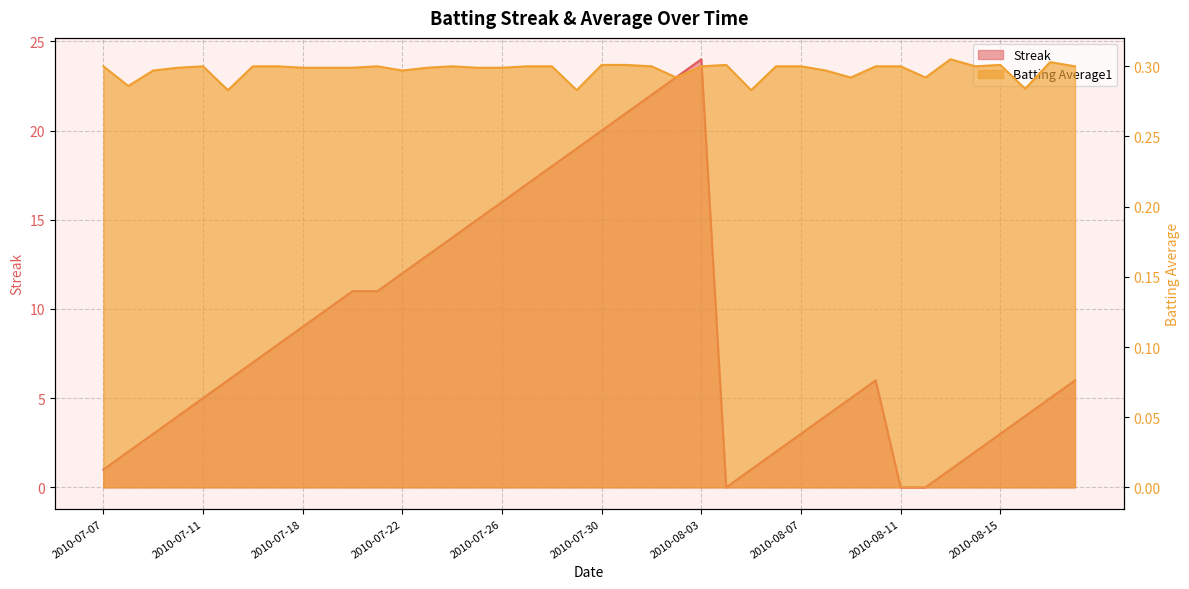

True or false: Batting Average1 has a value of 0.3 at 2010-07-17.

True